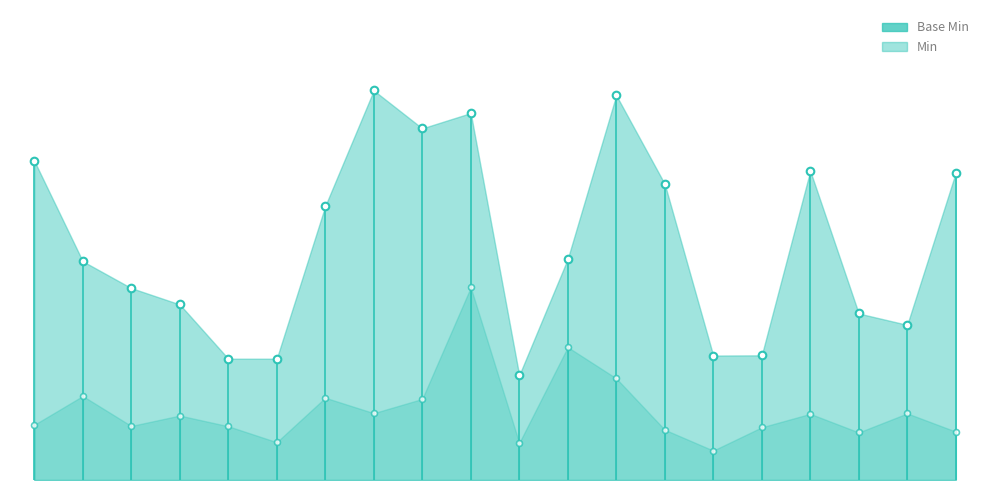

Between 12 and 17, which is larger?

12